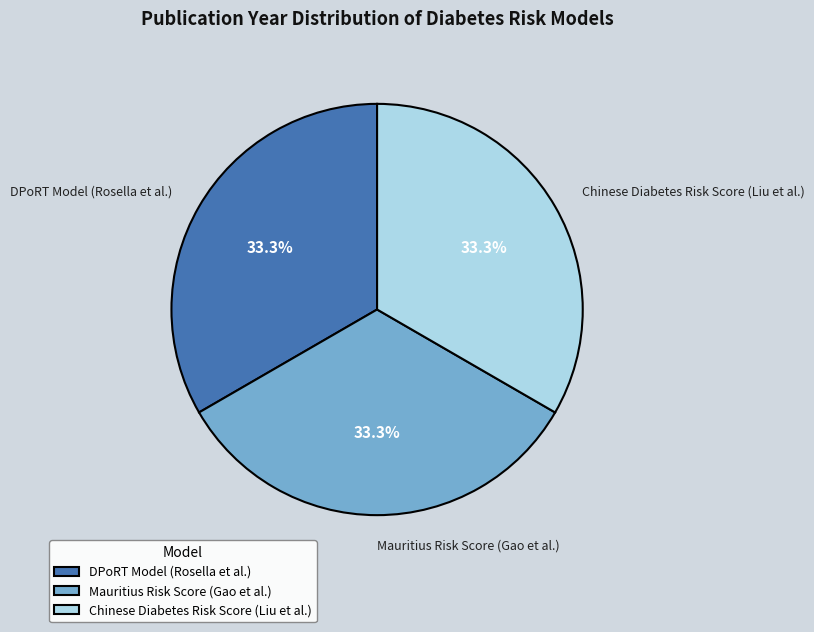

What is the ratio of the value at Chinese Diabetes Risk Score (Liu et al.) to the value at DPoRT Model (Rosella et al.)?

1.0